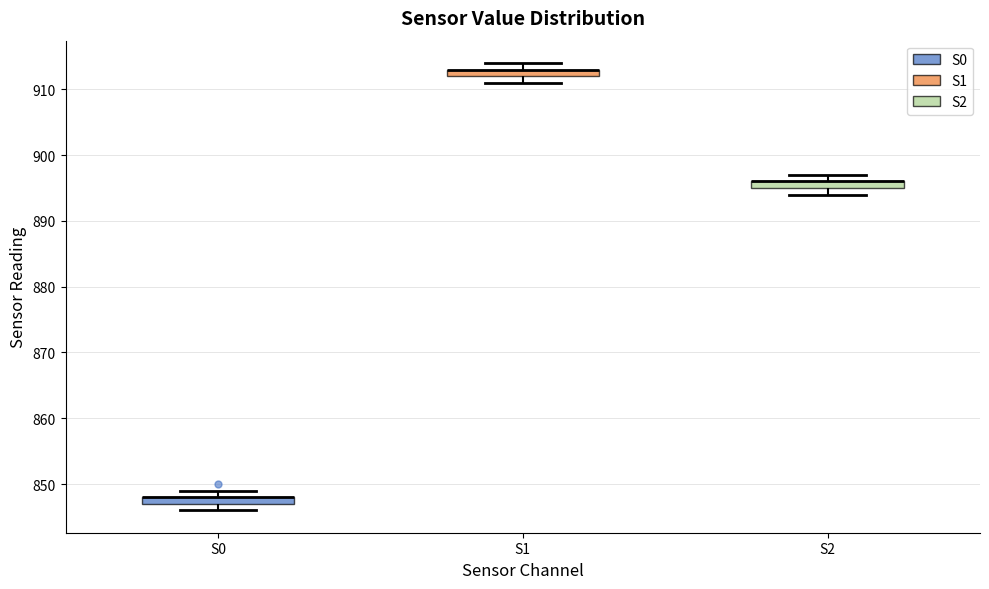

Where is the upper edge of the box for S1 on the y-axis? The values are not printed on the chart, so give them approximately, as read against the axis.

913